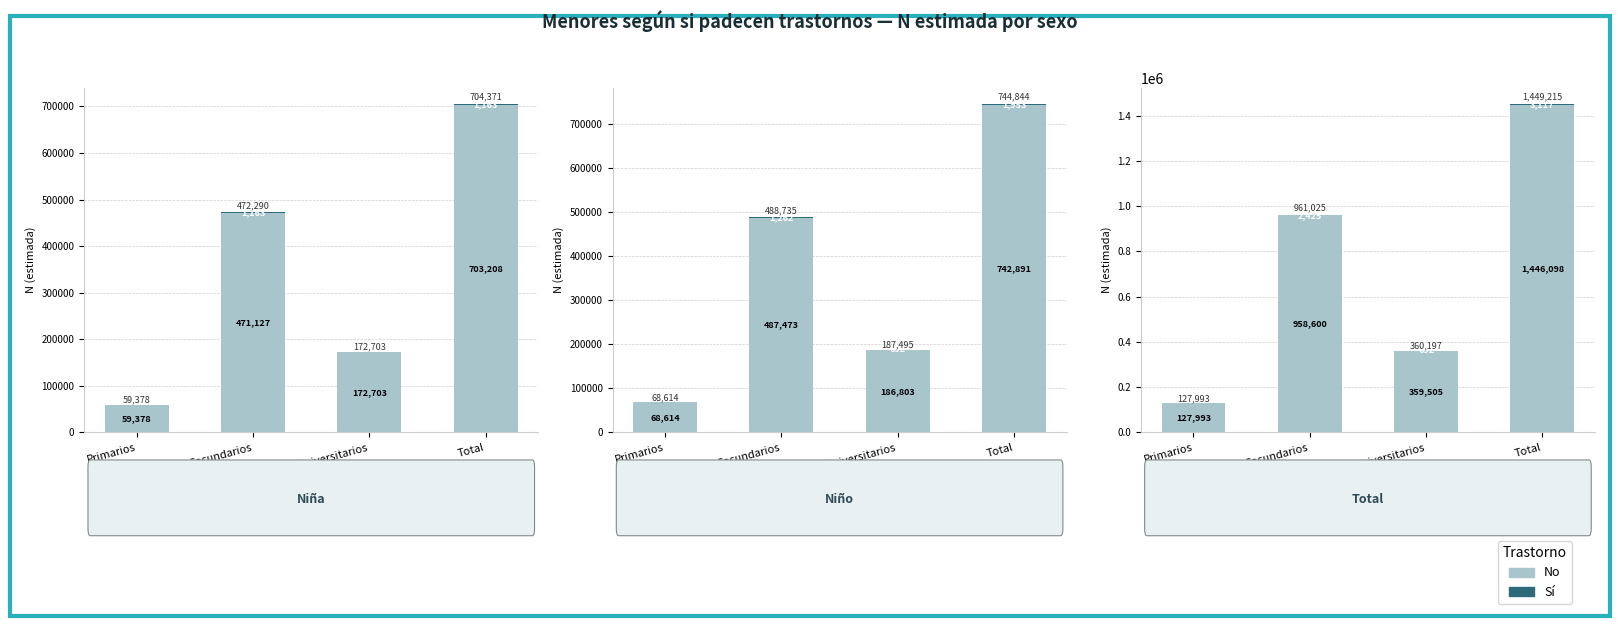

What is the difference between the maximum and minimum values in the Sí series?

3117